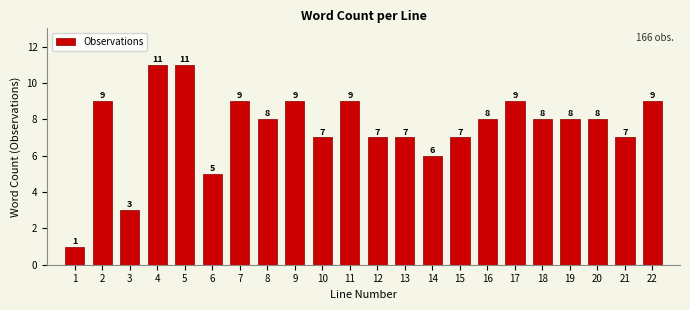

Reading left to right, extract all data points from this chart.

1=1	2=9	3=3	4=11	5=11	6=5	7=9	8=8	9=9	10=7	11=9	12=7	13=7	14=6	15=7	16=8	17=9	18=8	19=8	20=8	21=7	22=9